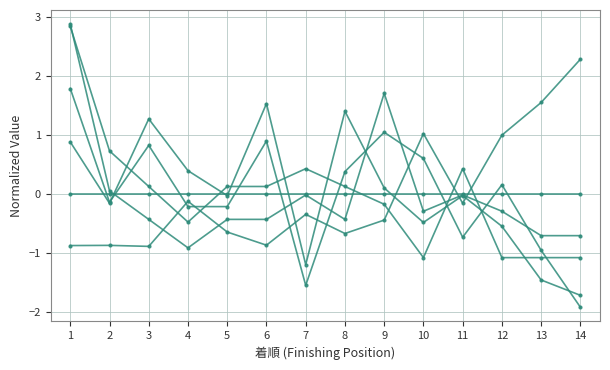

Is this an area chart (filled region under the line)?

No